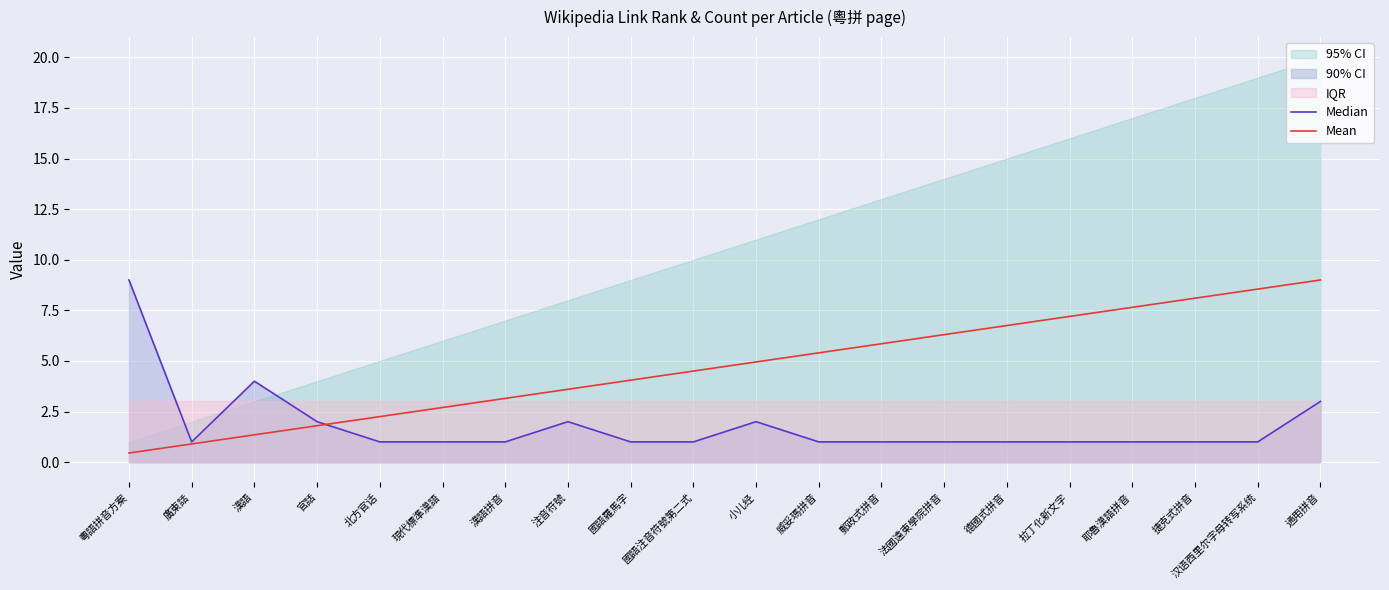

The value of Mean at 通用拼音 is 12.5. True or false?

False